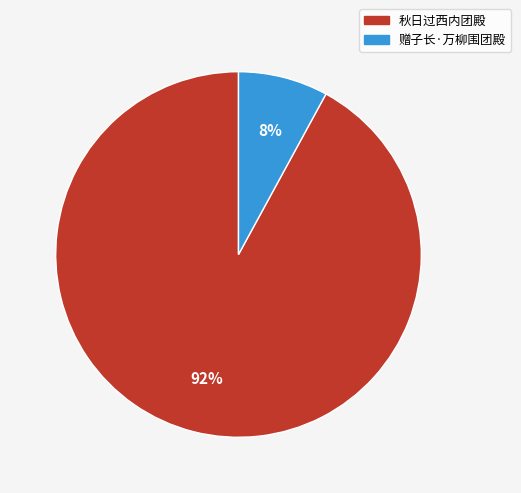

How many slices are in this pie chart?

2